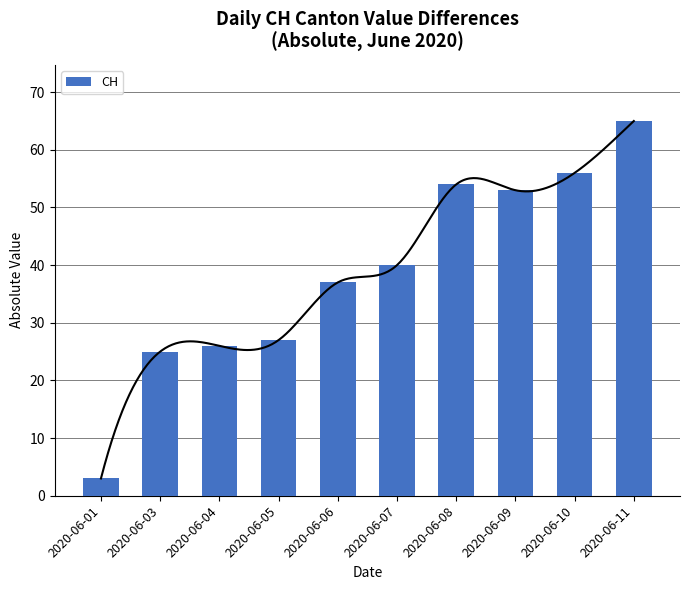

How many data points are less than 40?

5